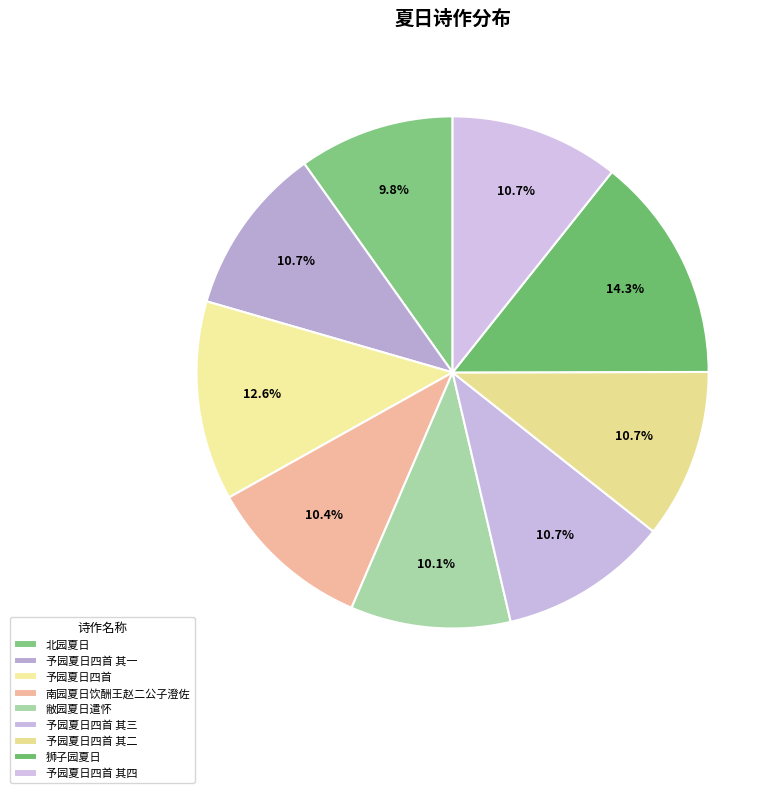

Count the number of slices in the pie.

9